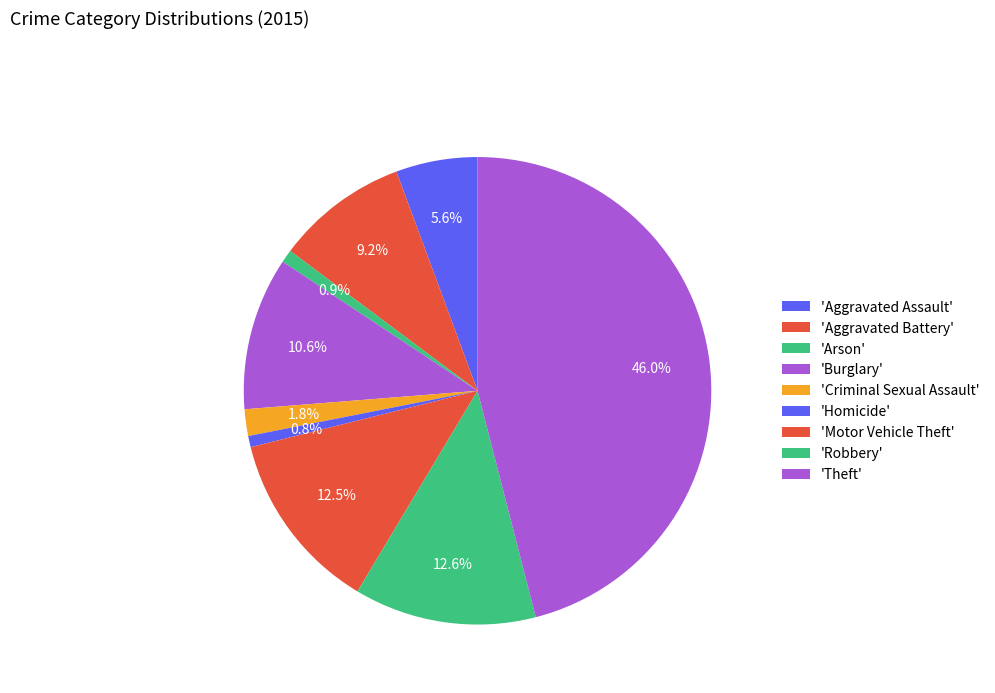

Count the number of slices in the pie.

9